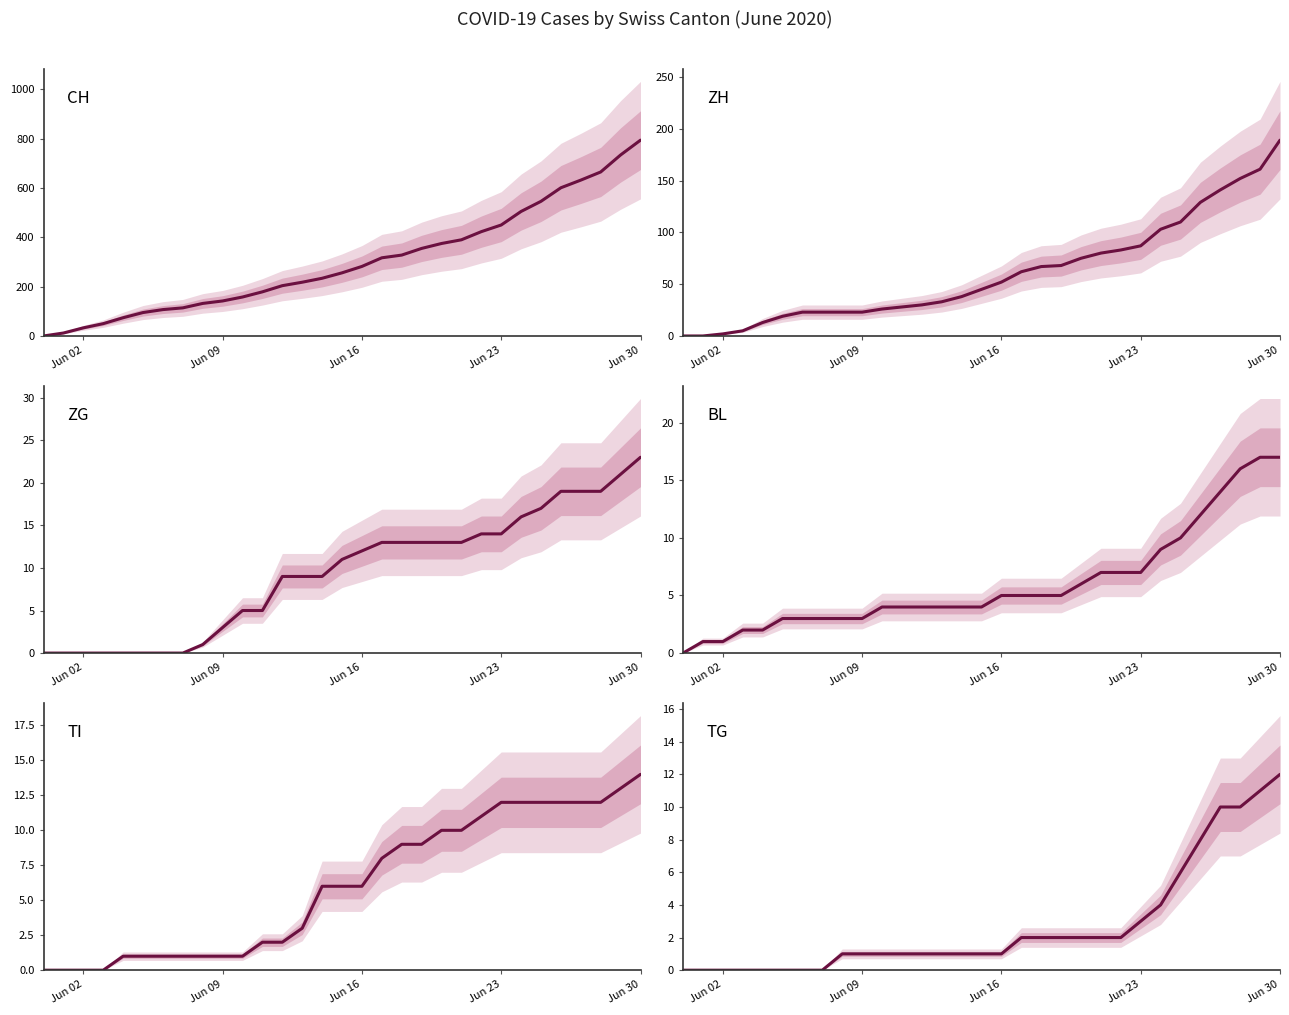

Does the chart display data point markers on the line(s)?

No